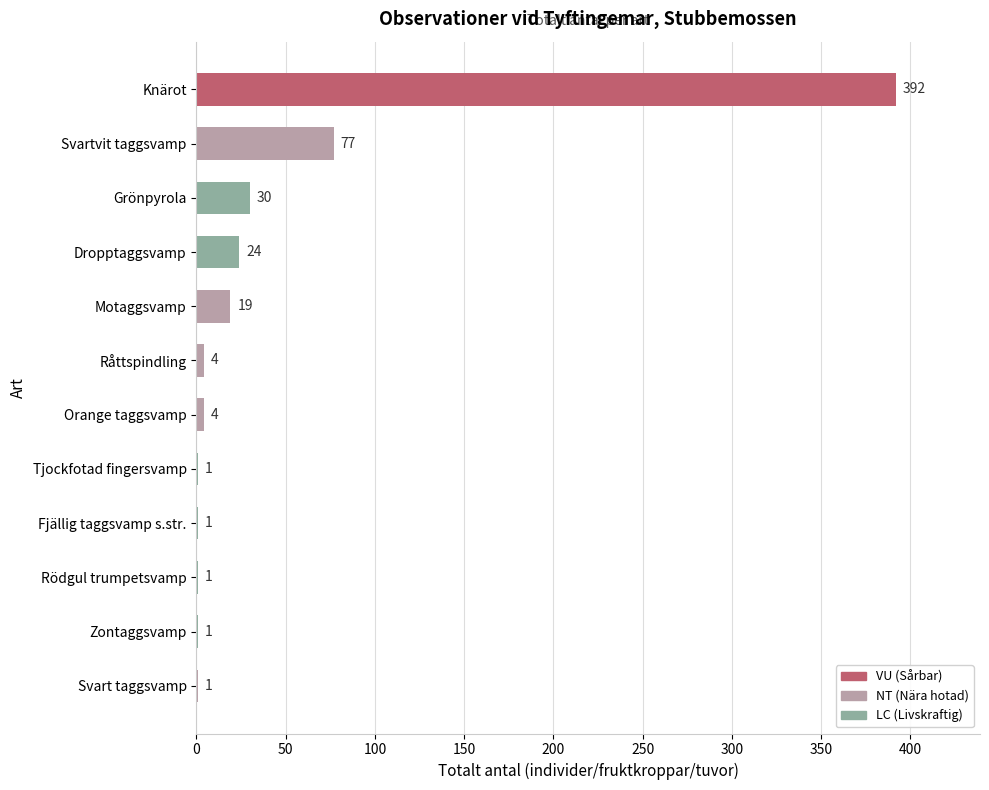

What is the greatest value displayed?

392